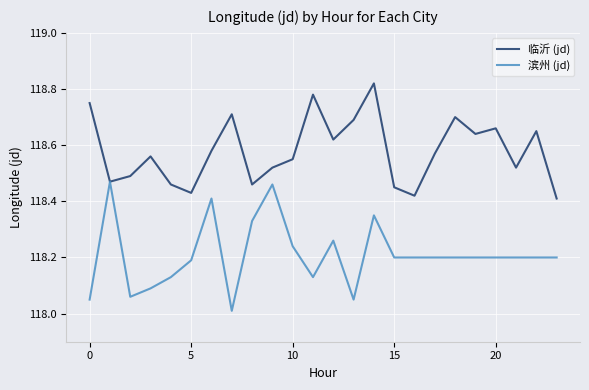

What is the difference between the maximum and minimum values in the 临沂 (jd) series?

0.4